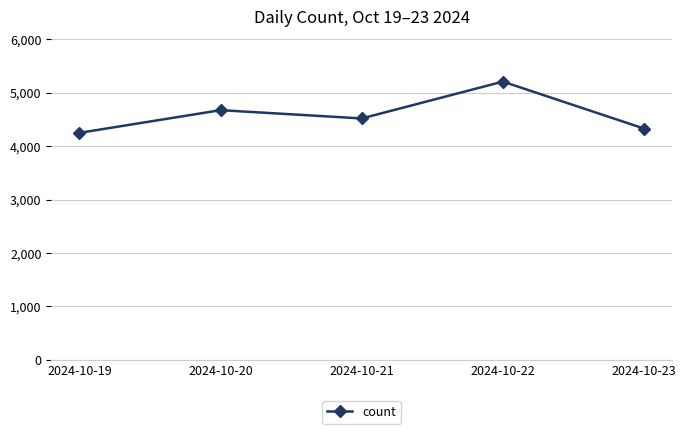

Reading left to right, extract all data points from this chart.

4250	4675	4520	5210	4330